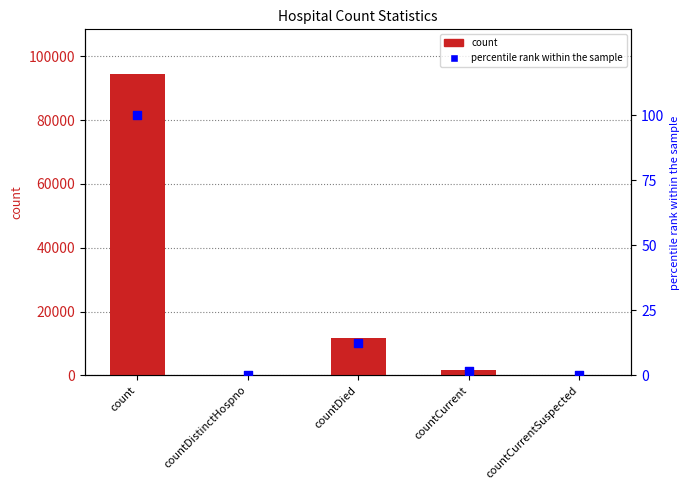

Which series has the largest total across all categories?

count